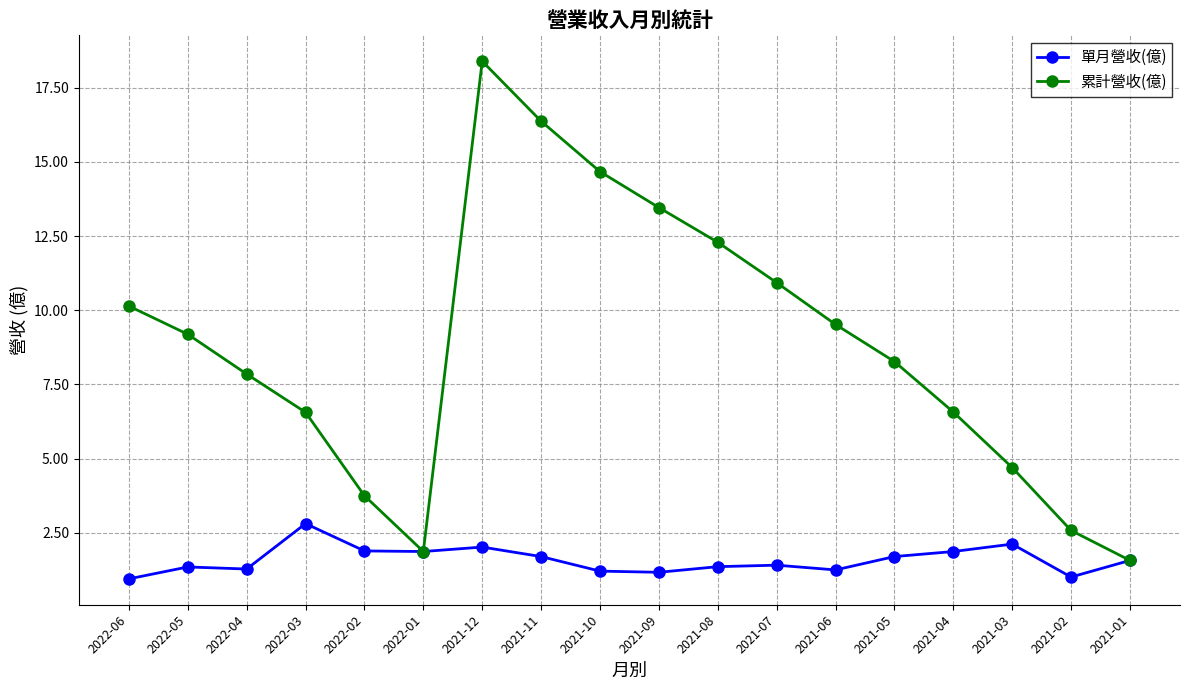

Which category has the lowest value in the 累計營收(億) series?

2021-01